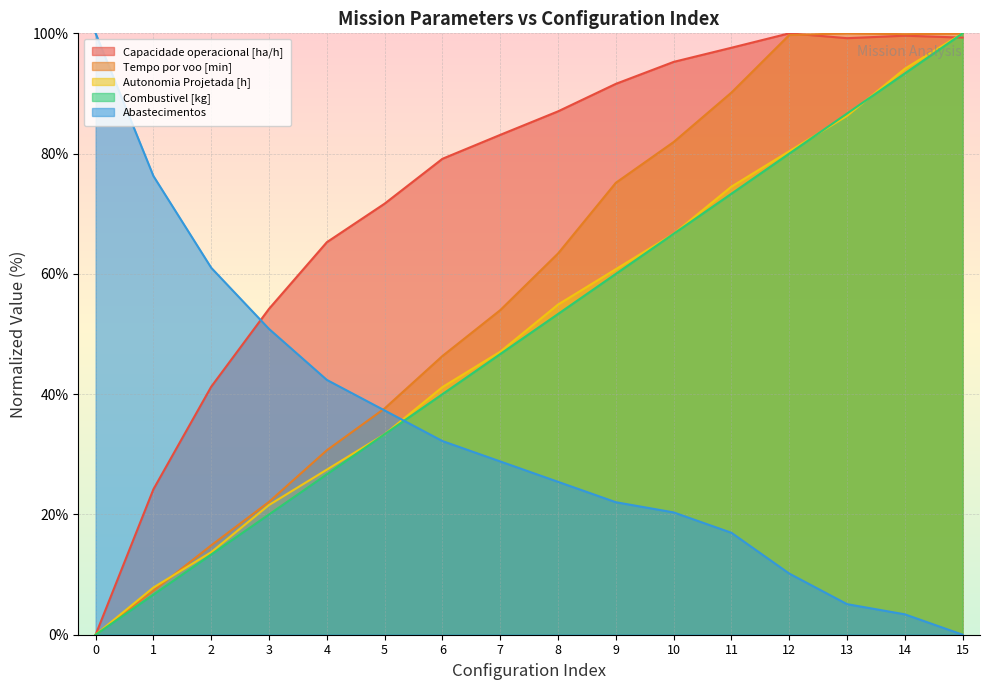

What is the average value of the Combustivel [kg] series?

50.0